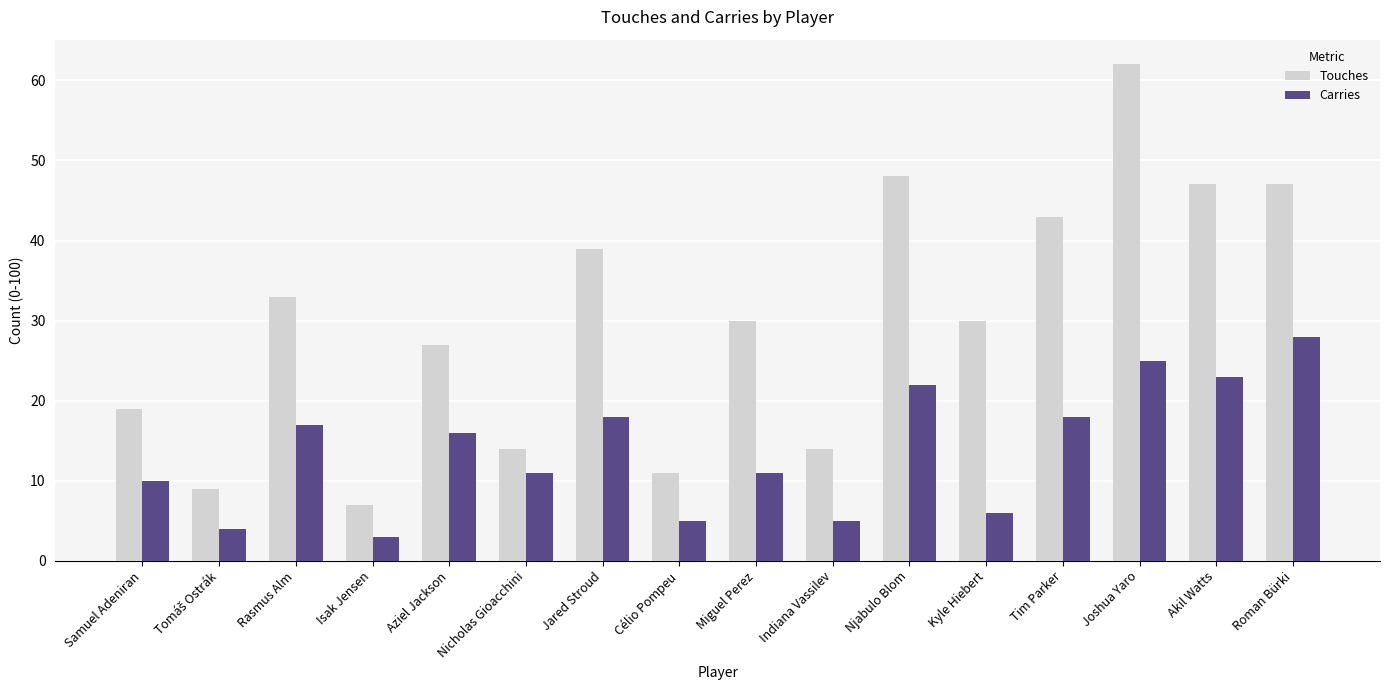

The Touches series shows 19 at Samuel Adeniran. True or false?

True